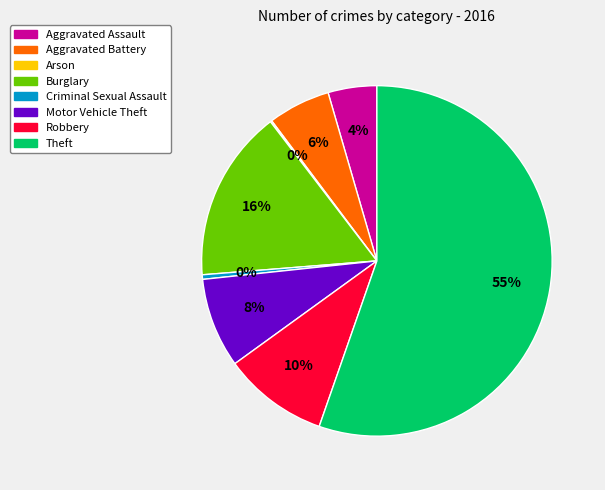

Which has a higher value, Motor Vehicle Theft or Aggravated Battery?

Motor Vehicle Theft